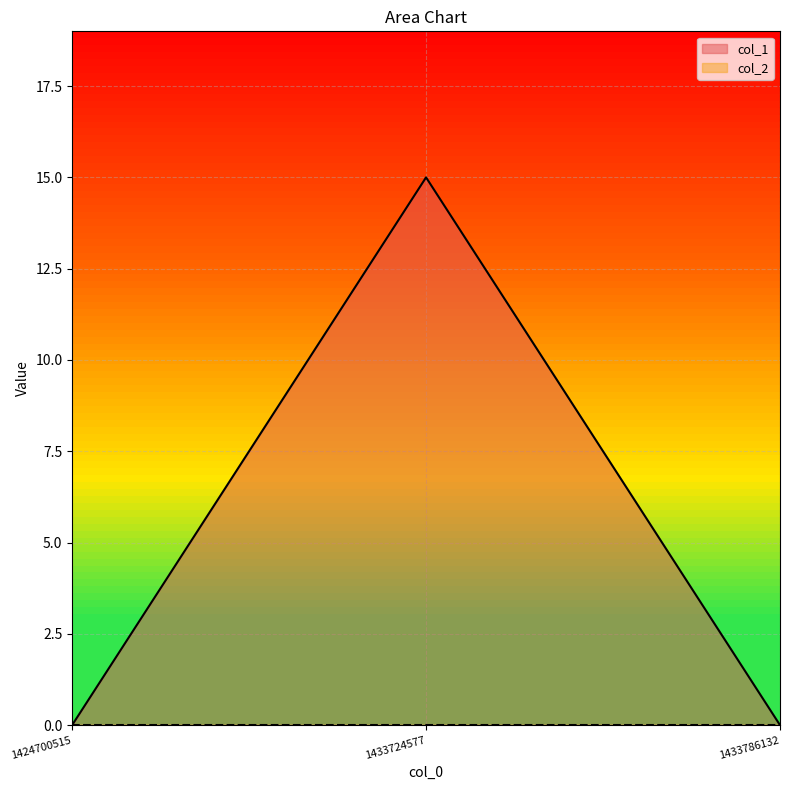

The chart shows a value of 5 at 1424700515. True or false?

False